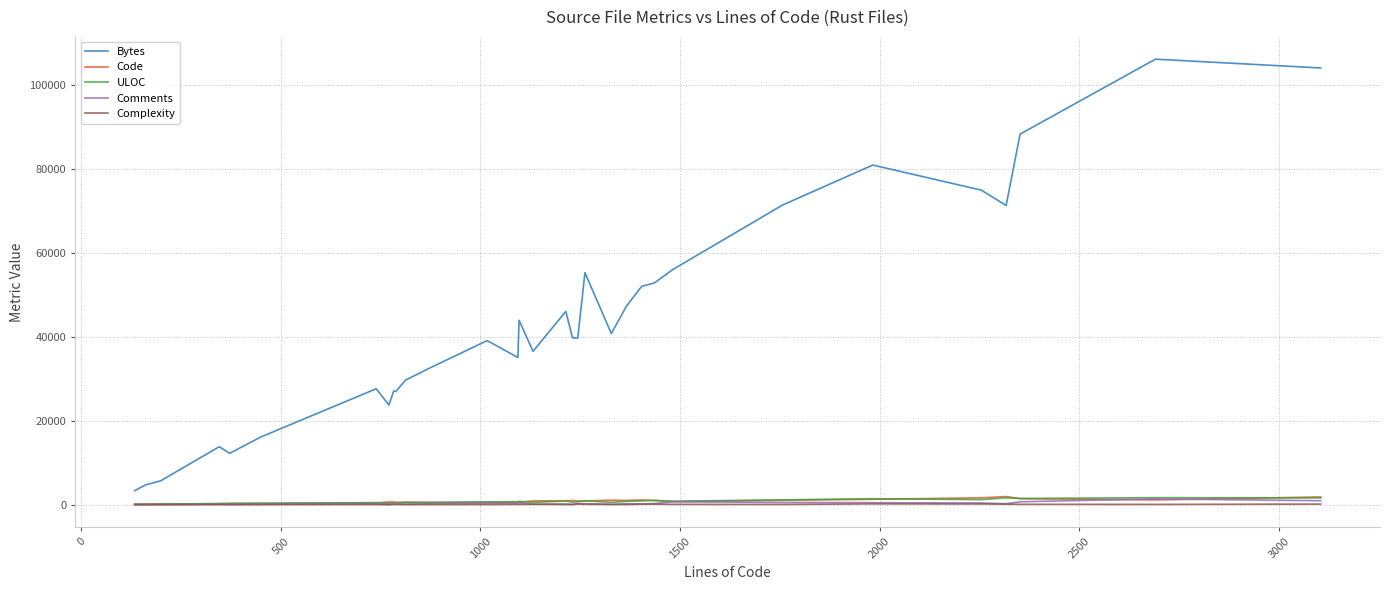

Which series has the largest total across all categories?

Bytes